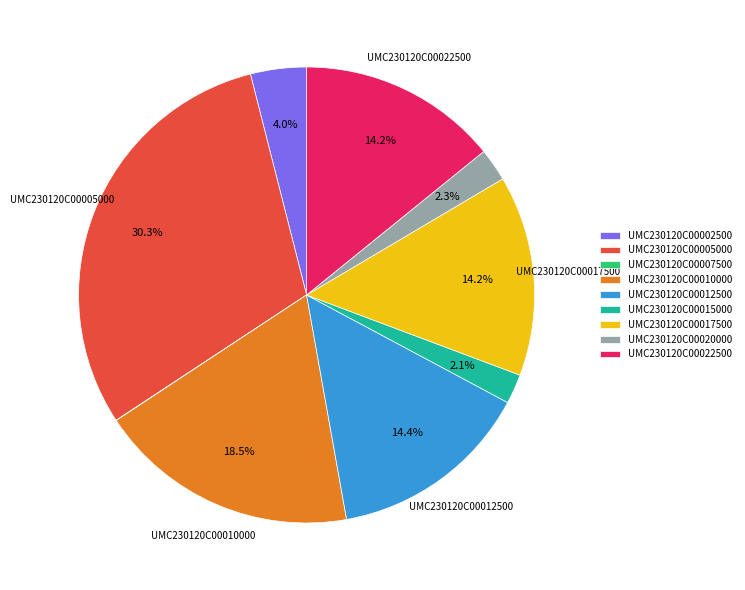

Is there any slice that represents more than half of the pie?

No